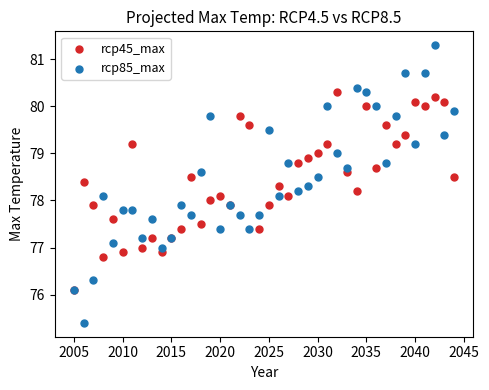

Which series contains the highest Y value?

rcp85_max